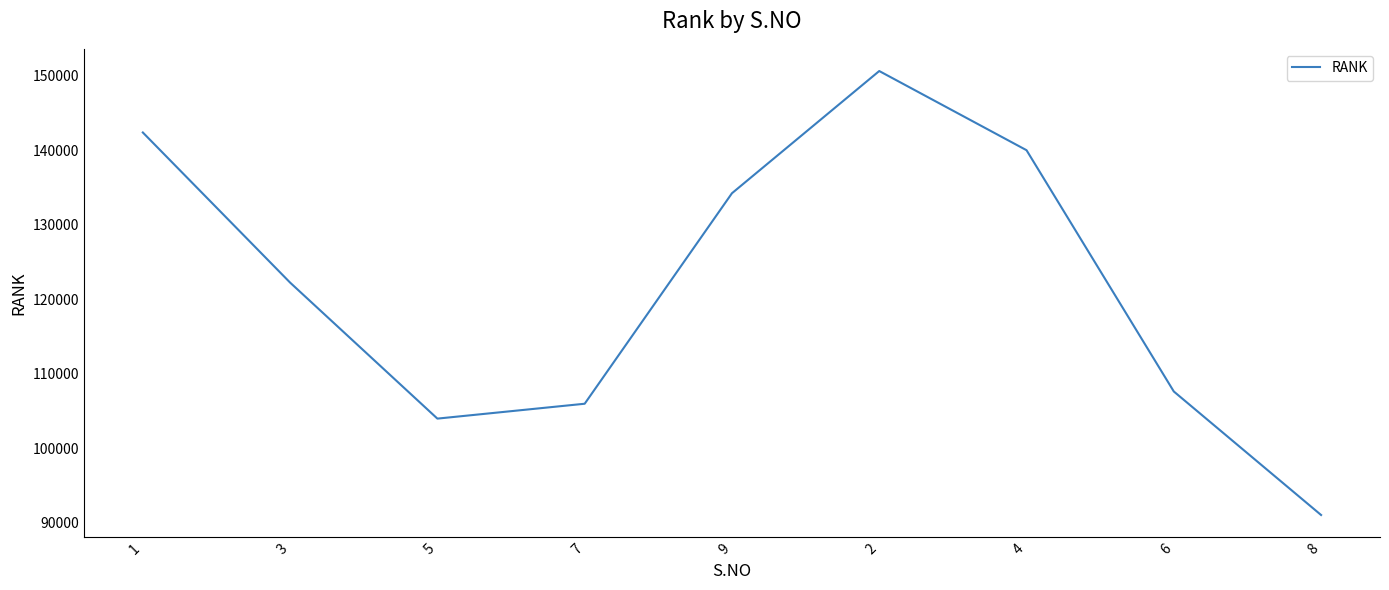

Rank the categories by value from highest to lowest.

2, 1, 4, 9, 3, 6, 7, 5, 8